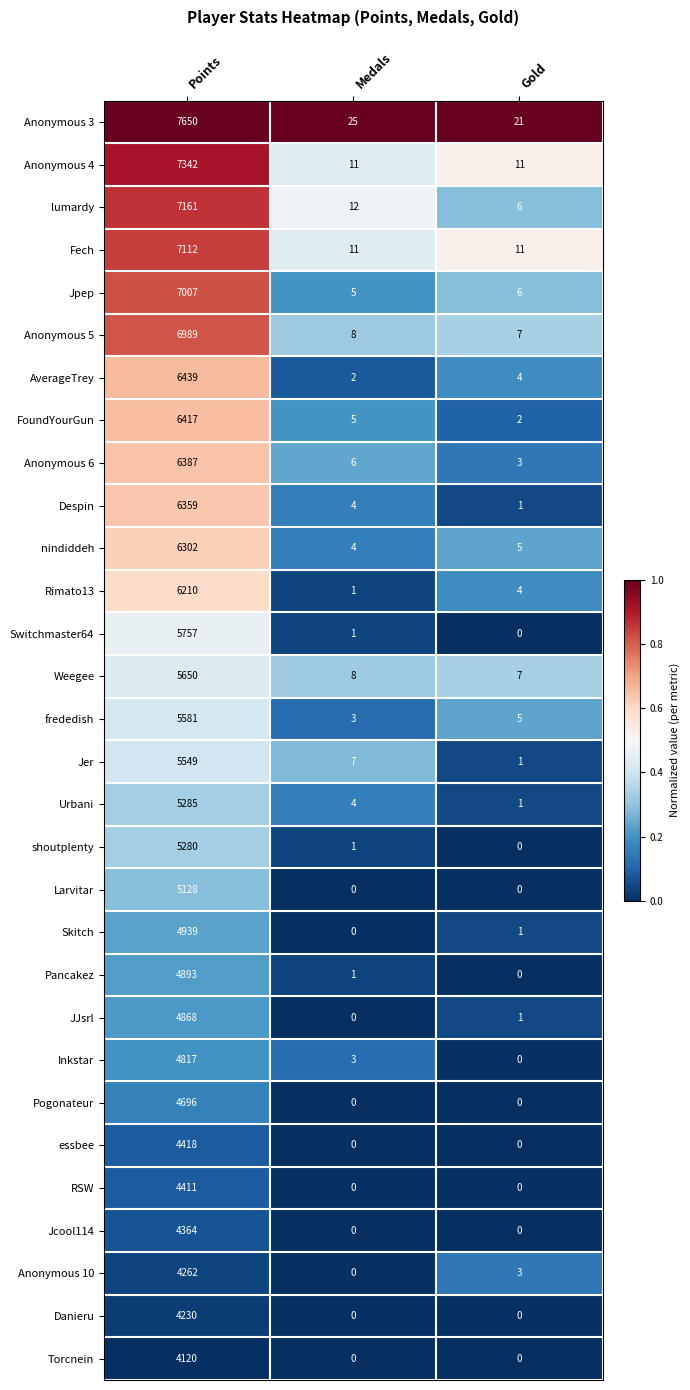

Where is Anonymous 3 nearest to the value 3835?

Medals